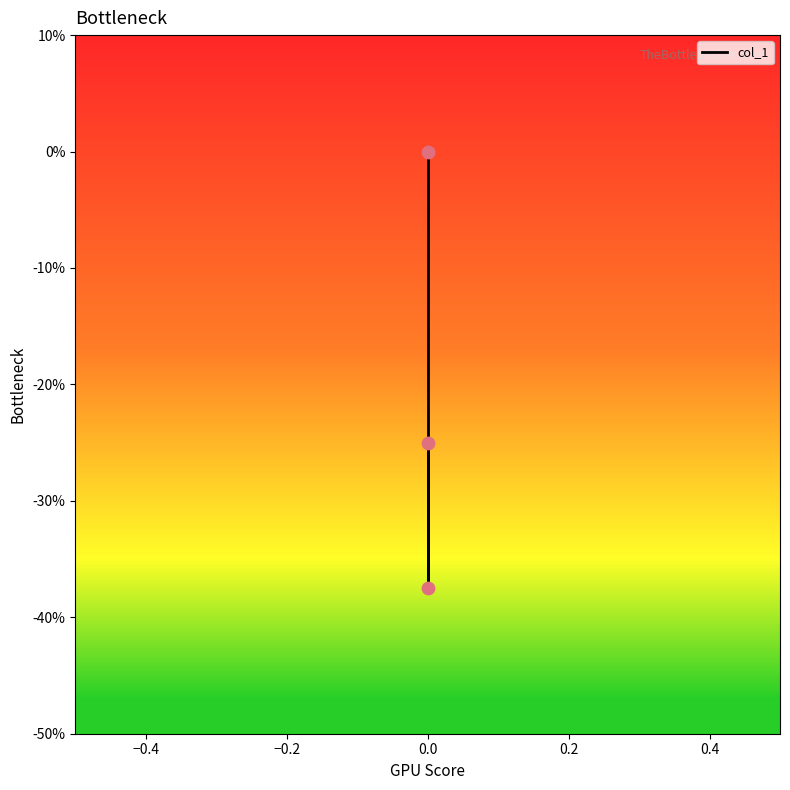

Which has a higher value, −0.2 or −0.4?

−0.2